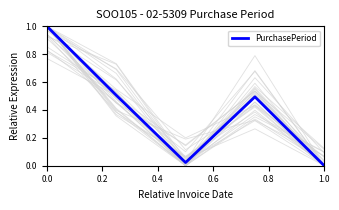

Which category has the lowest value in the PurchasePeriod series?

1.0